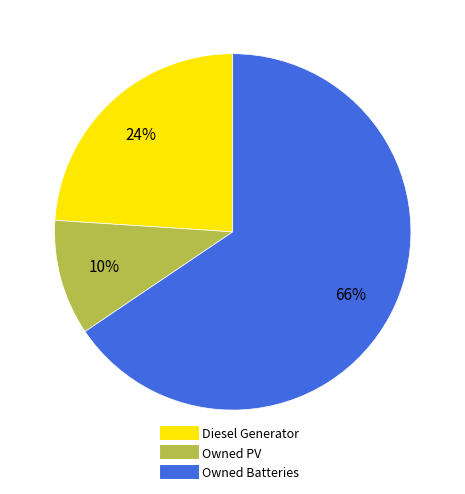

How many slices are in this pie chart?

3